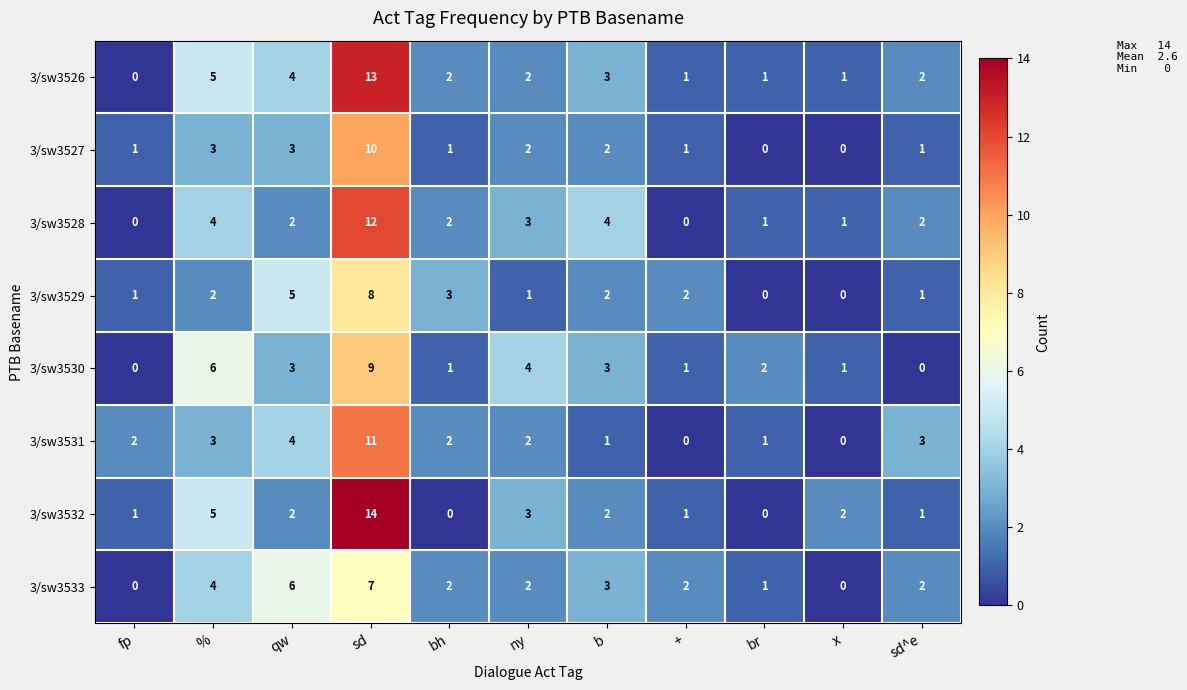

Which series changed the most between b and br?

3/sw3528